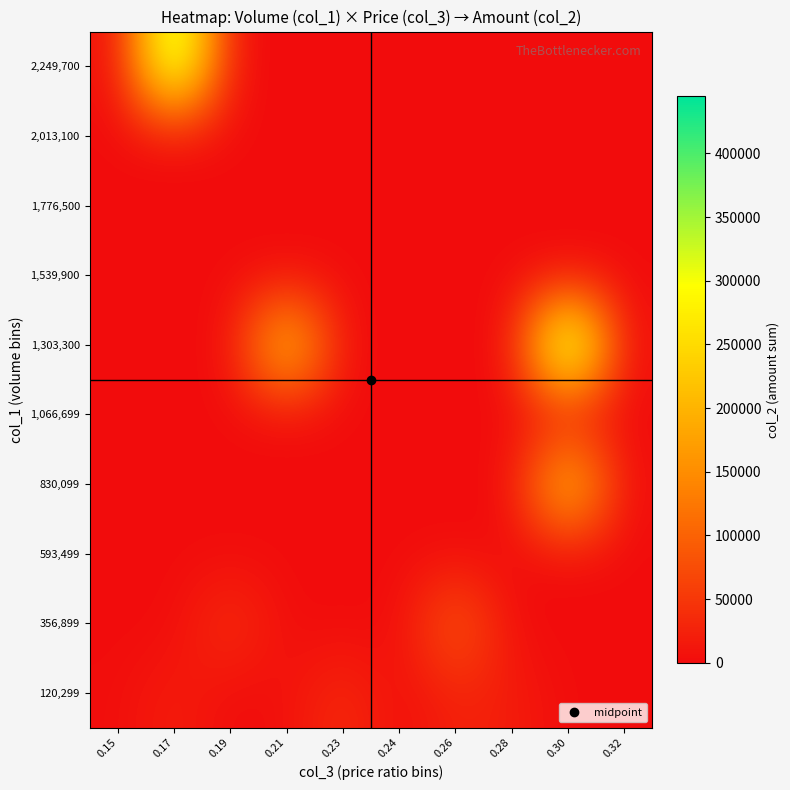

What is the spread (max minus min) of values at 0.32?

660